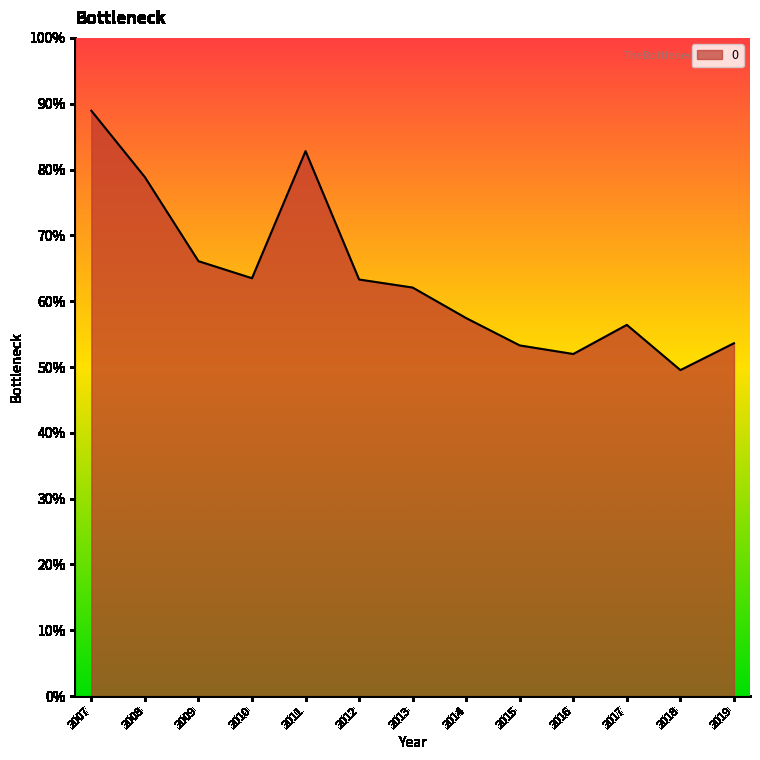

Is this an area chart (filled region under the line)?

Yes